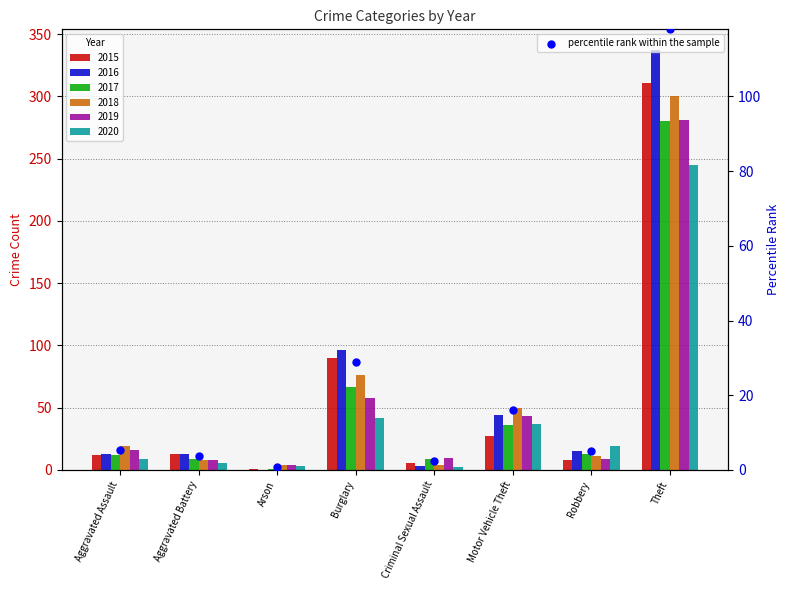

What is the change in value from Arson to Theft?

+117.1